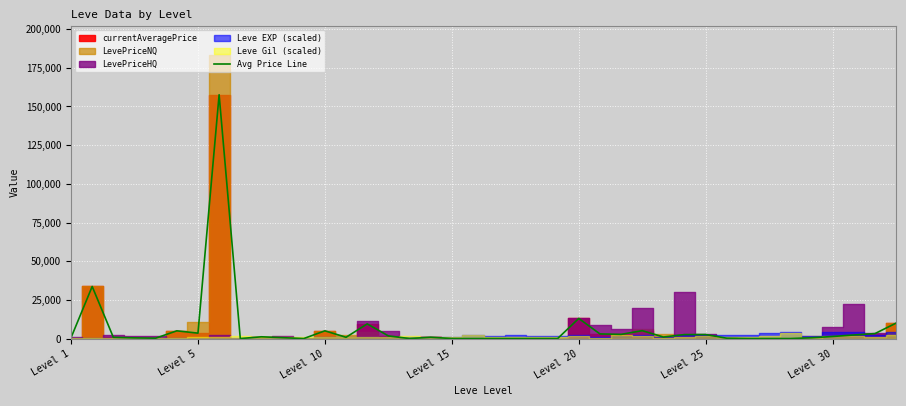

What is the difference between the maximum and minimum values?

157591.3